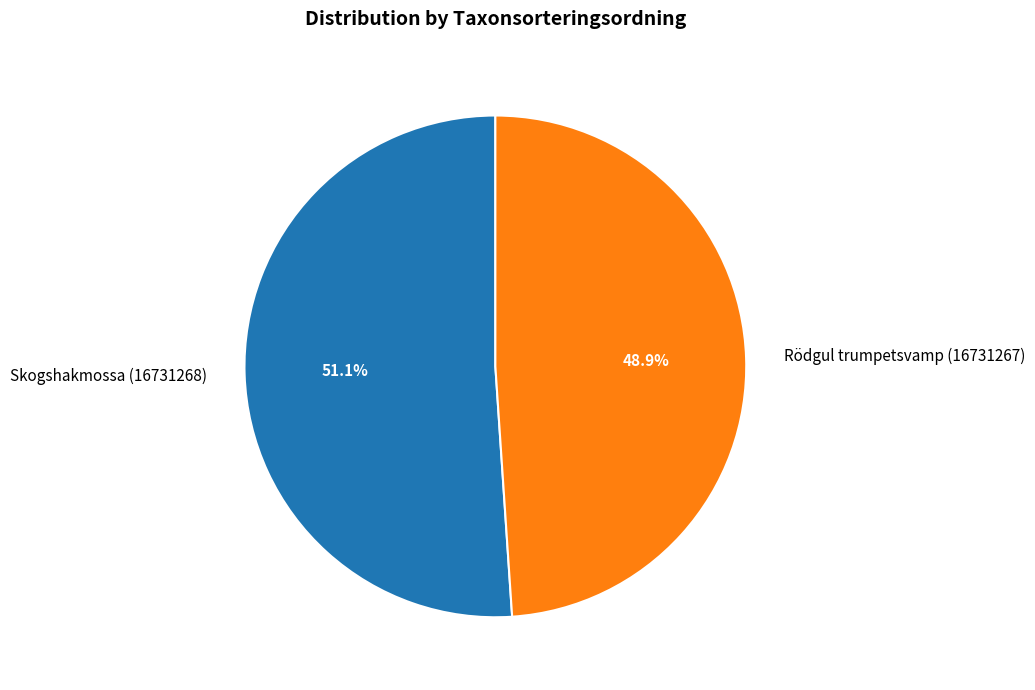

Does any single category account for the majority?

Yes